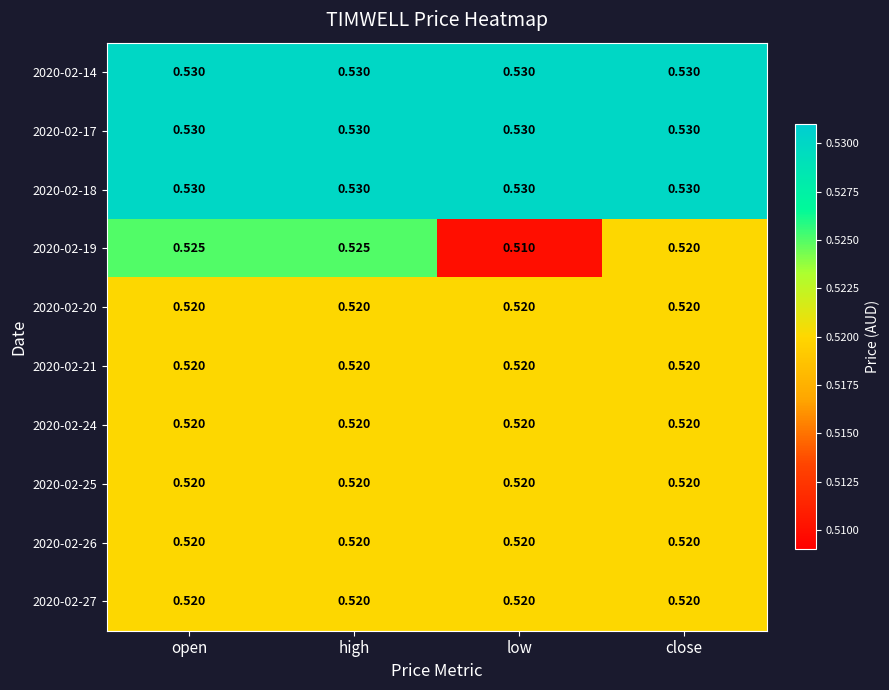

Which label corresponds to the smallest value in the chart?

low